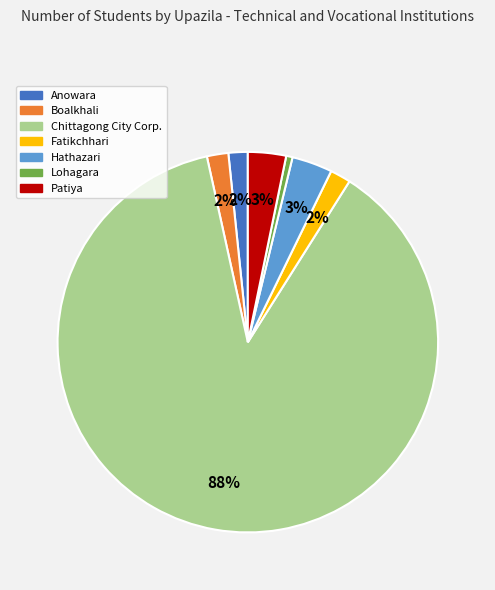

To the nearest percent, what portion does Fatikchhari represent?

2%